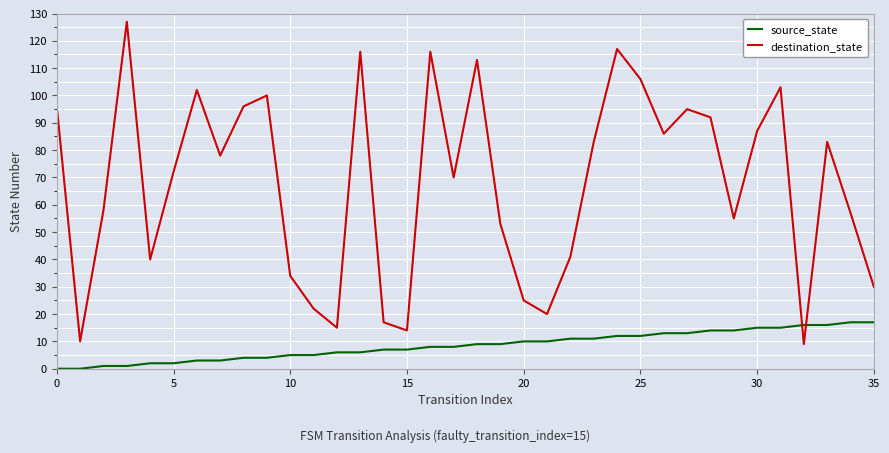

What is the difference between the maximum and minimum values in the source_state series?

17